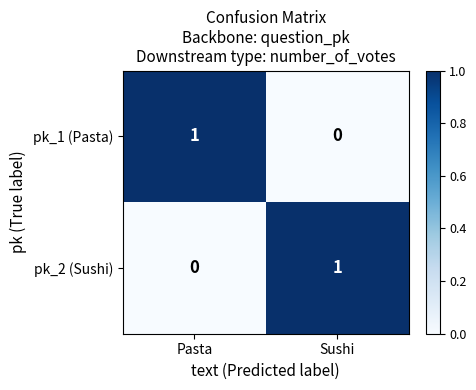

Rank the series at Pasta from highest to lowest value.

pk_1 (Pasta), pk_2 (Sushi)